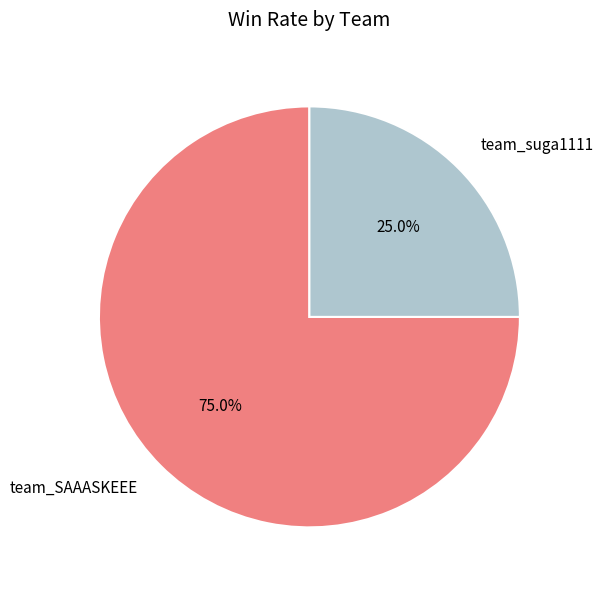

Between team_SAAASKEEE and team_suga1111, which is larger?

team_SAAASKEEE